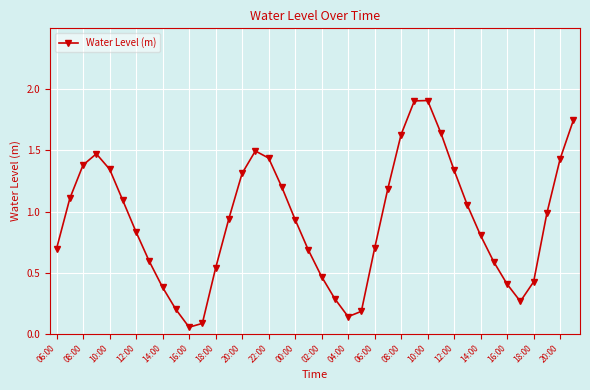

What is the value of the 26th point from the left?

1.2